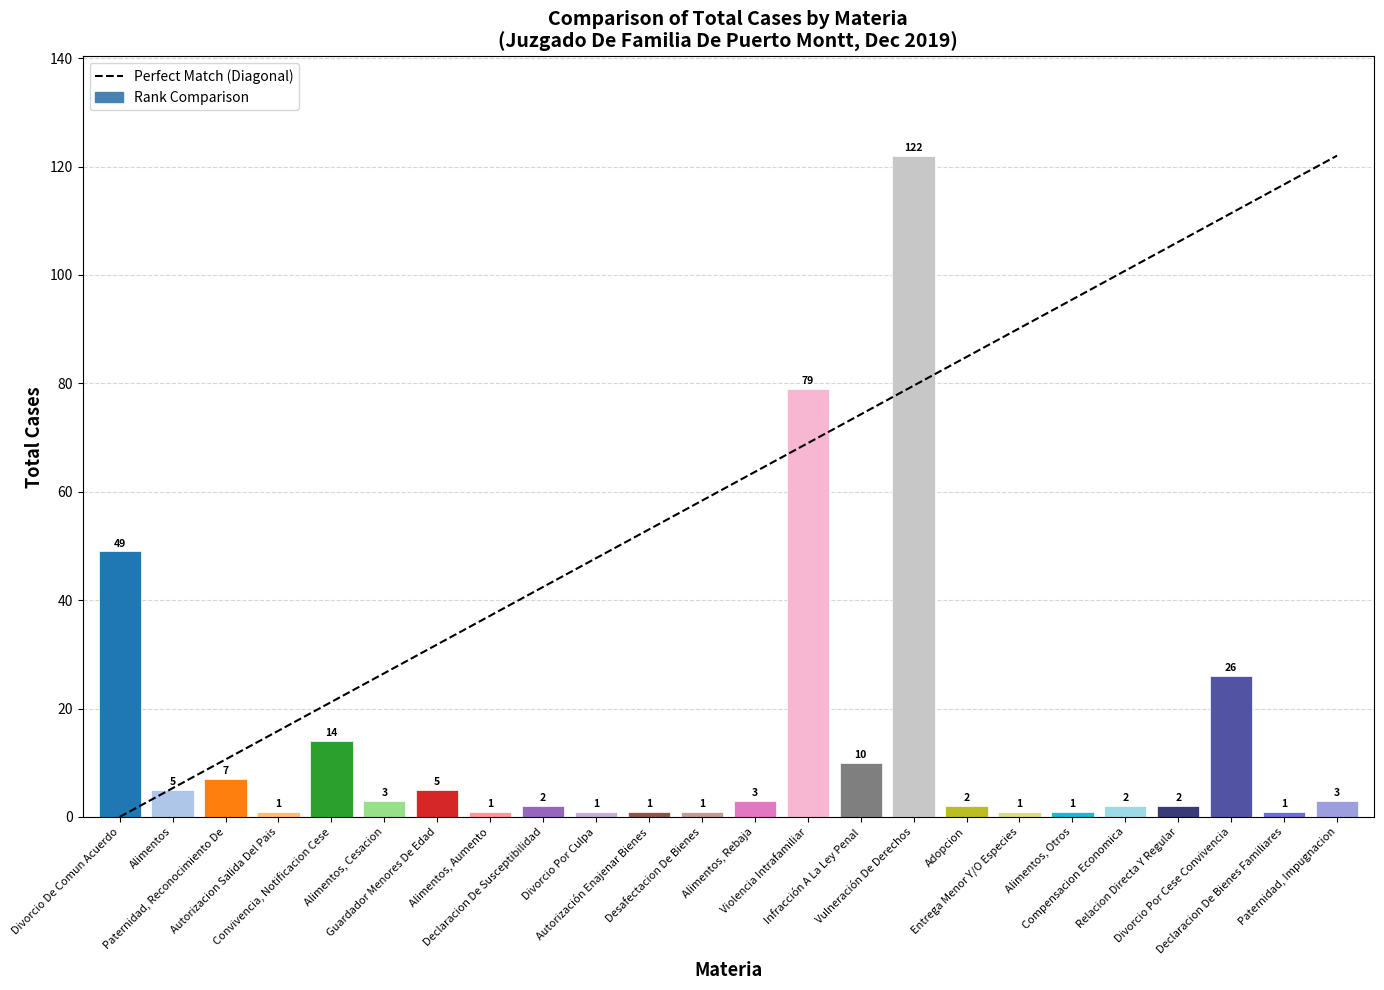

What is the smallest value displayed?

1